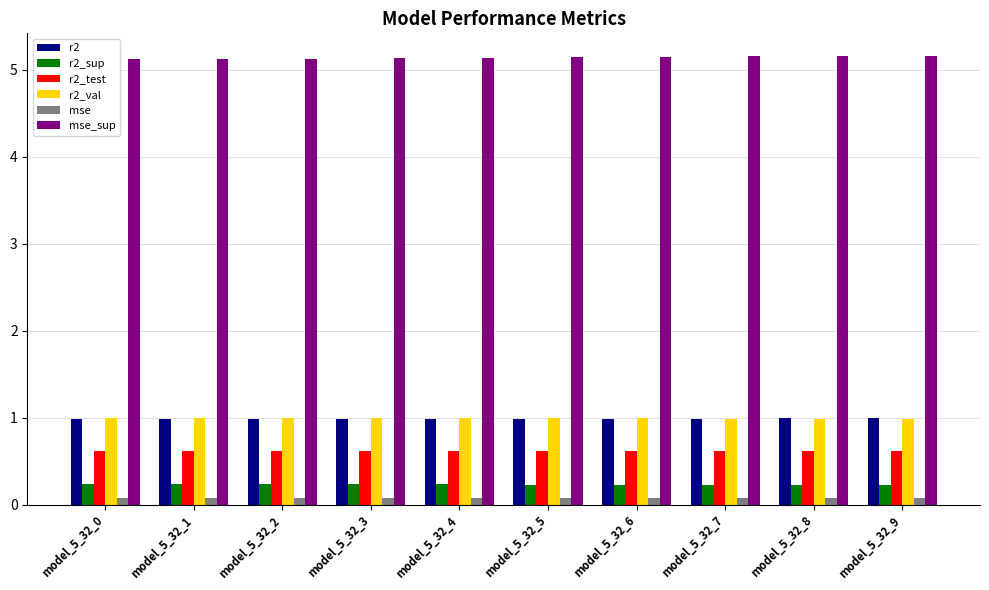

What is the lowest value of the mse_sup series?

5.1